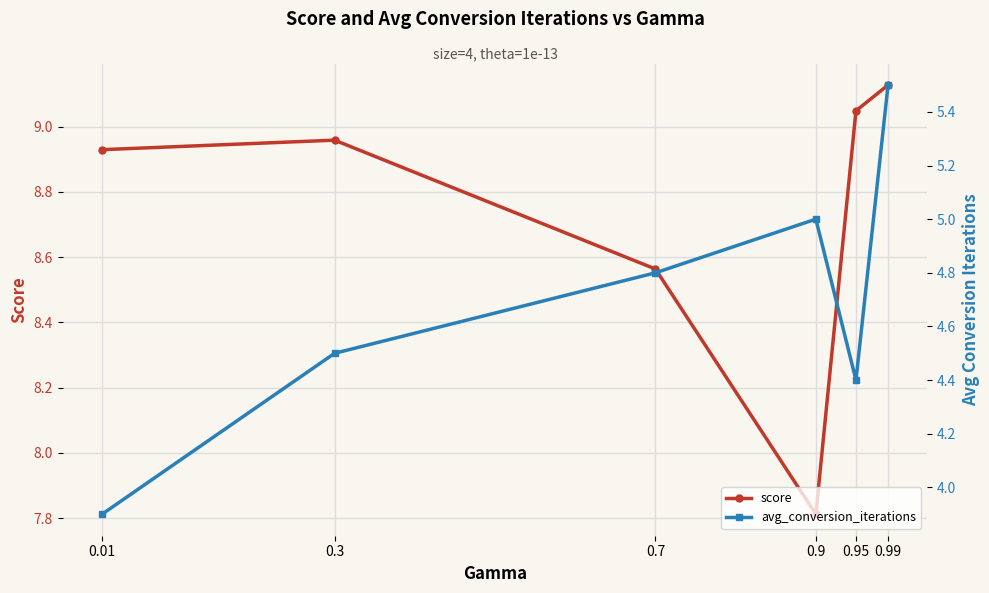

At how many categories does at least one series exceed 8?

5